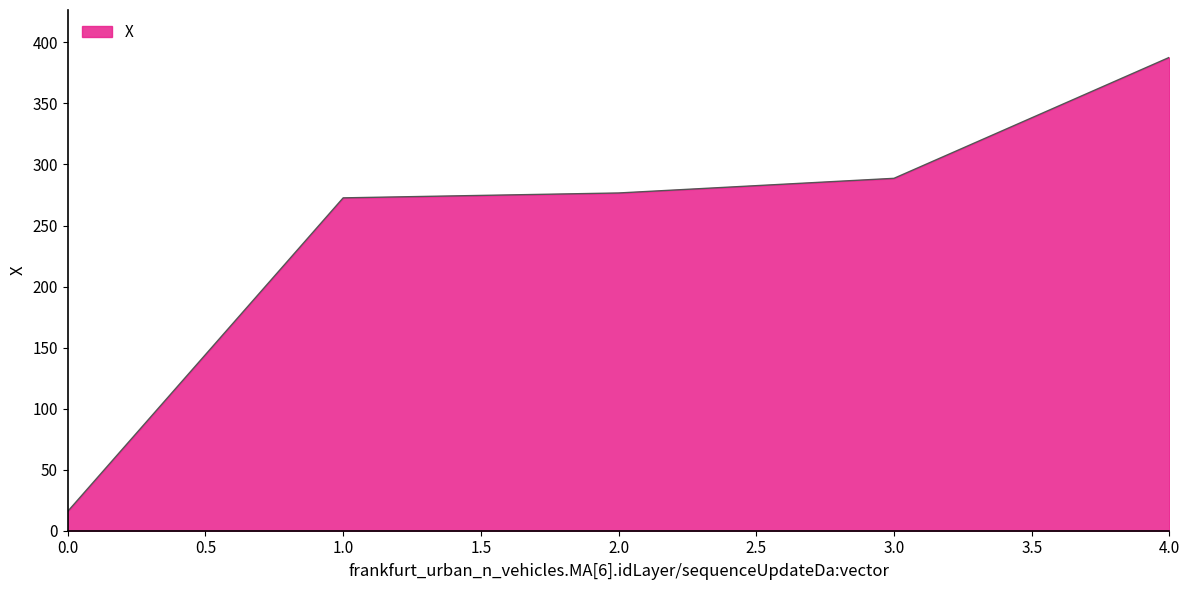

Which category has the highest value across all series?

4.0